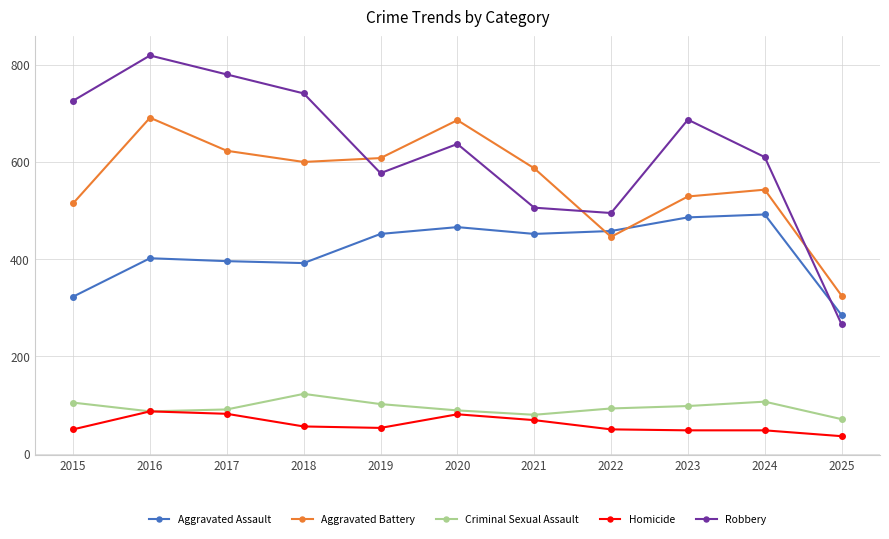

How many lines are shown in the chart?

5